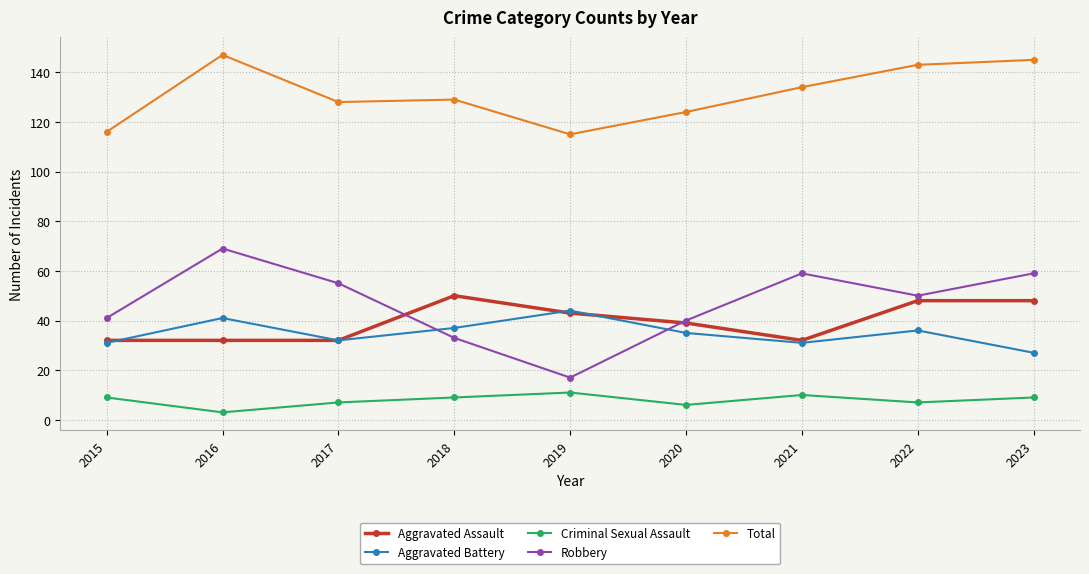

True or false: Criminal Sexual Assault has a value of 9 at 2015.

True